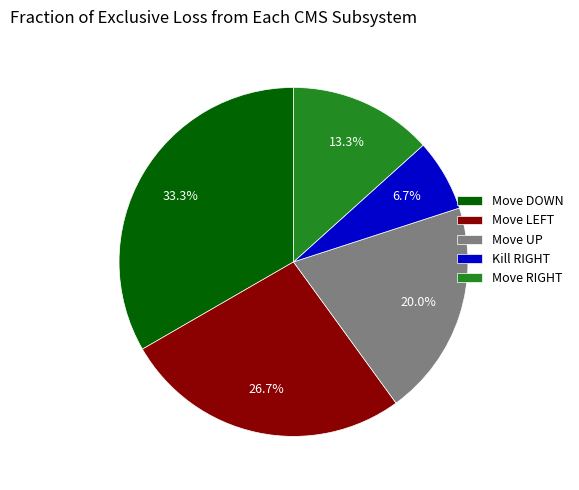

Which slice is the smallest?

Kill RIGHT